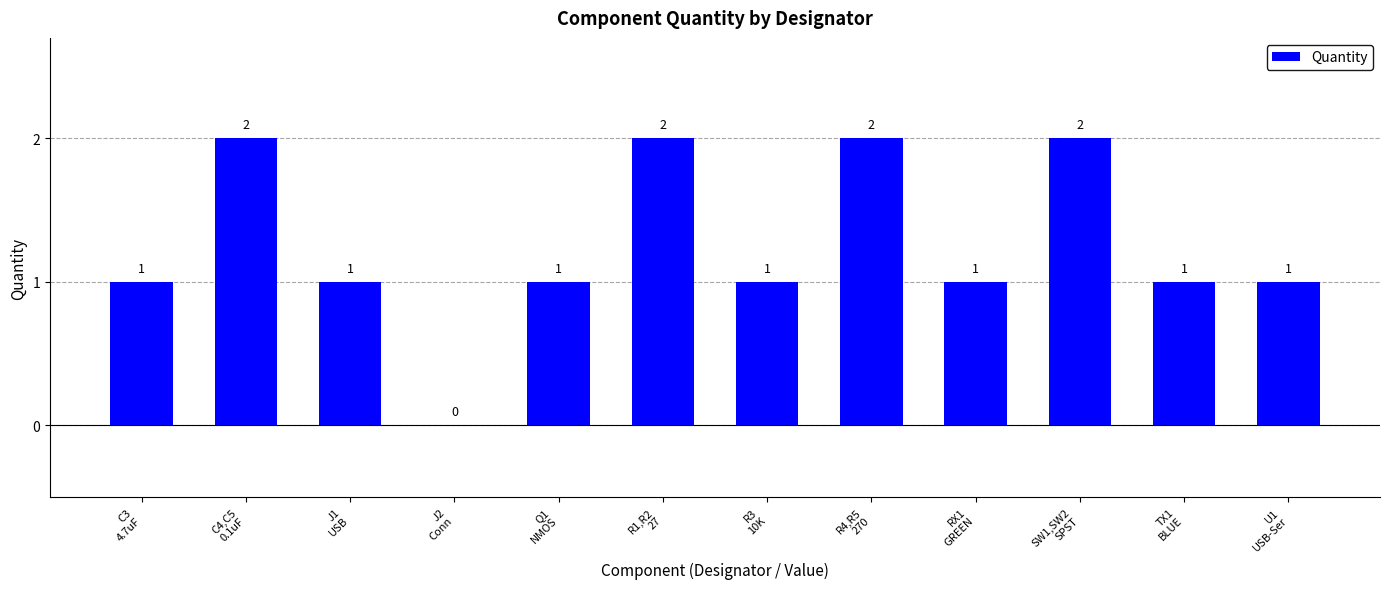

Approximately how many times larger is the value at R4,R5
270 compared to U1
USB-Ser?

2.0